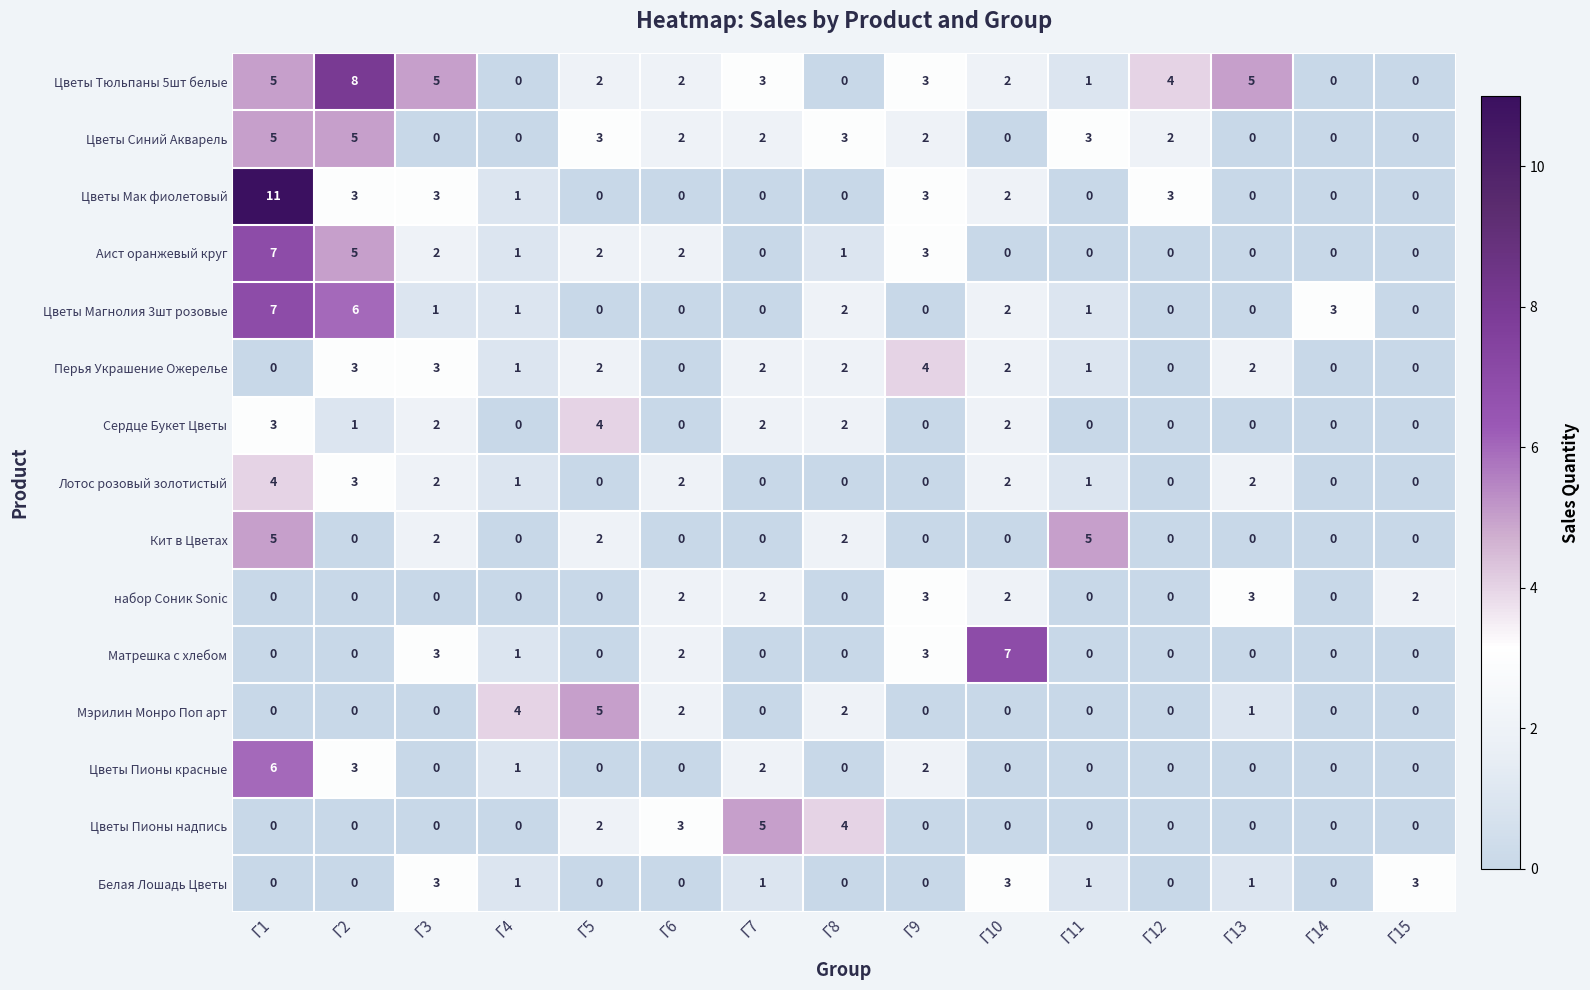

What is the spread (max minus min) of values at Г13?

5